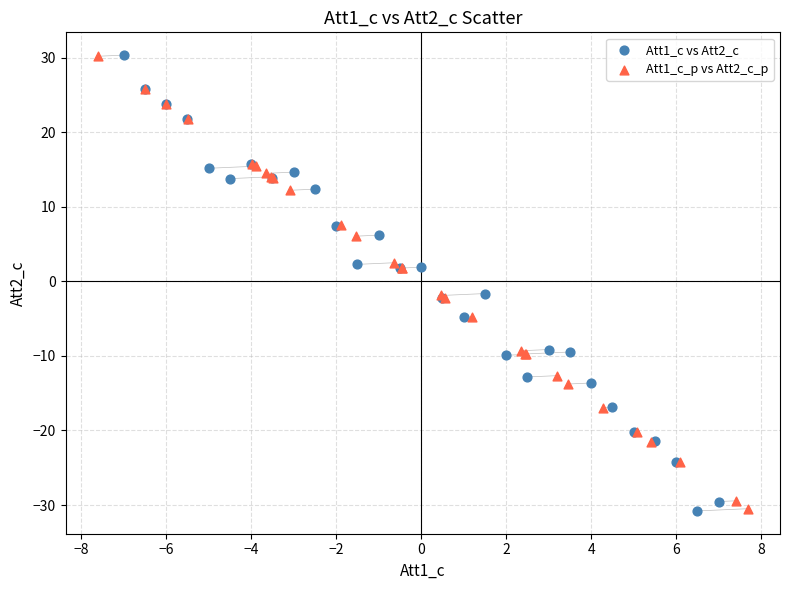

Which series has the largest Y range (max minus min)?

Att1_c vs Att2_c